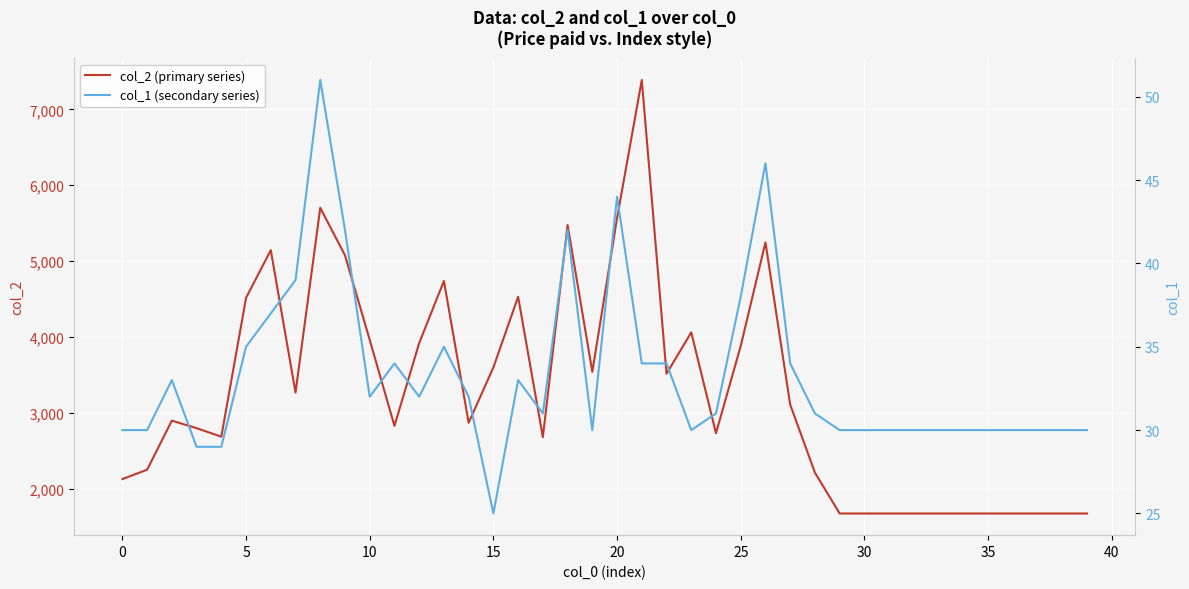

The col_1 (secondary series) series shows 44 at 20. True or false?

True